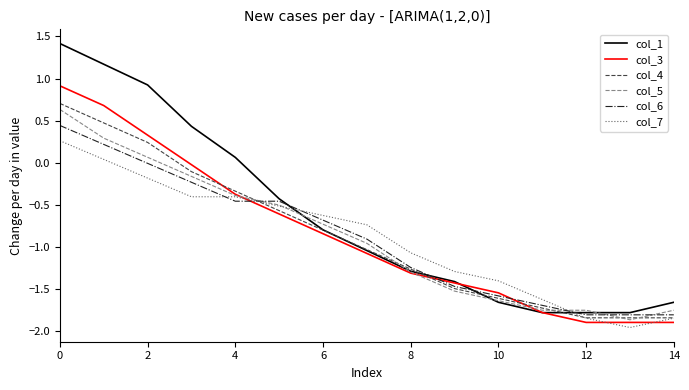

Which series has the largest total across all categories?

col_1